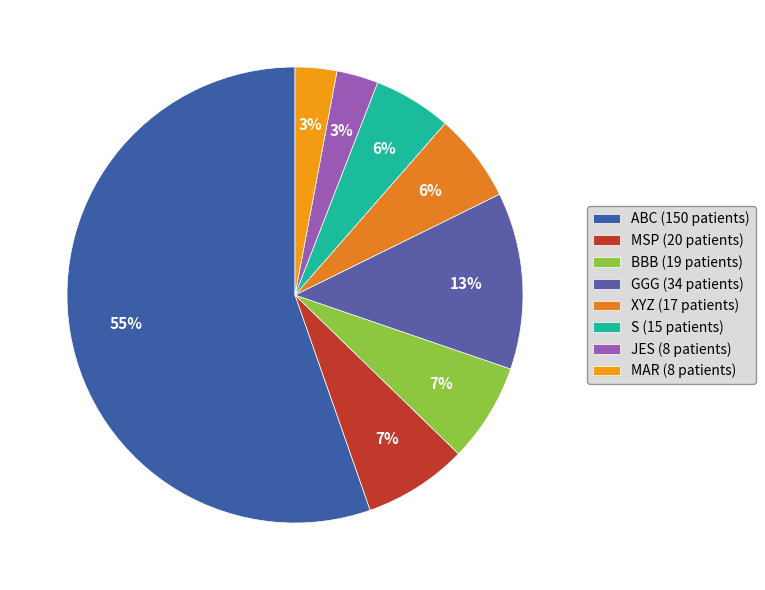

Rank the categories by value from highest to lowest.

ABC, GGG, MSP, BBB, XYZ, S, JES, MAR